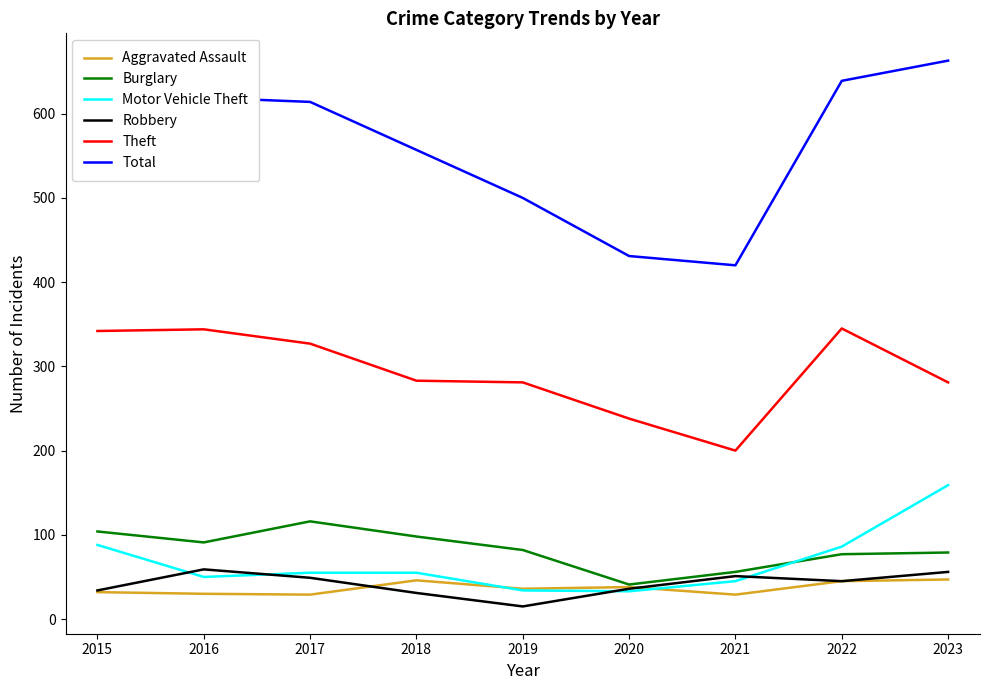

Is the value of Total at 2023 greater than the value of Theft at 2021?

Yes